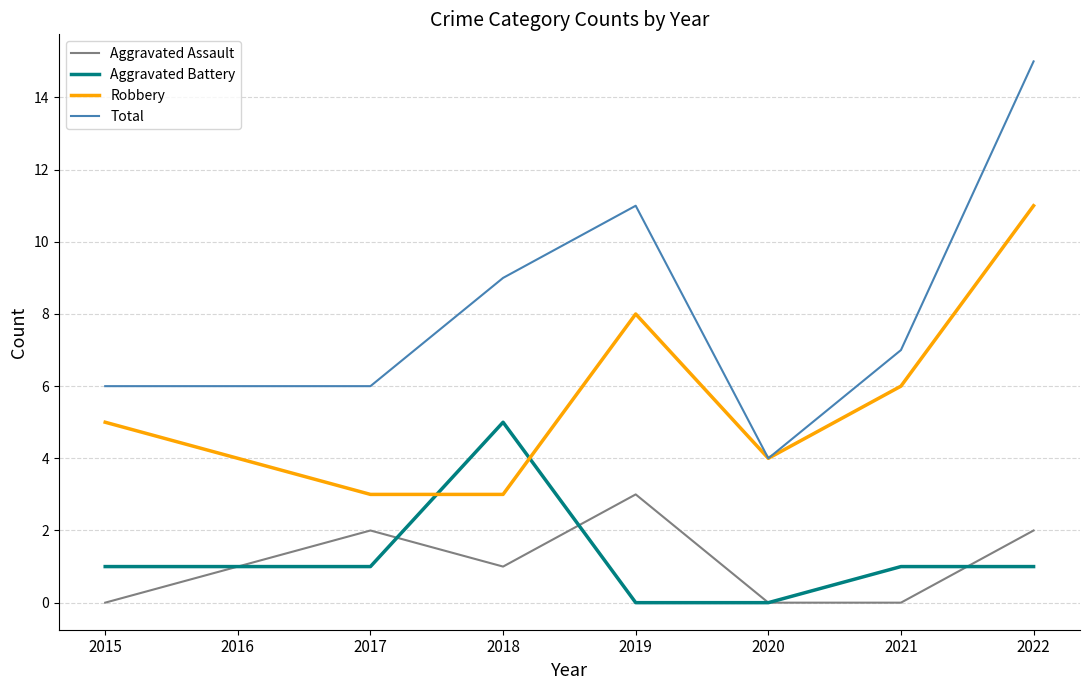

The Aggravated Battery series shows 8 at 2018. True or false?

False